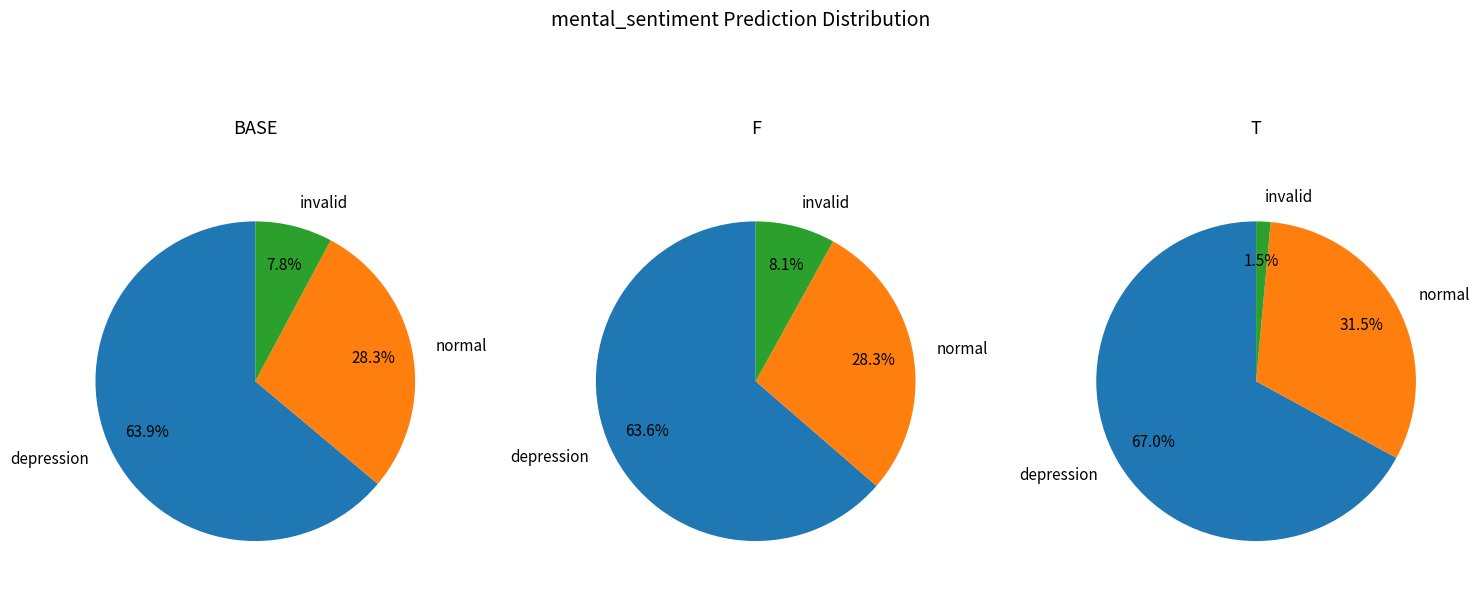

Count the number of slices in the pie.

3